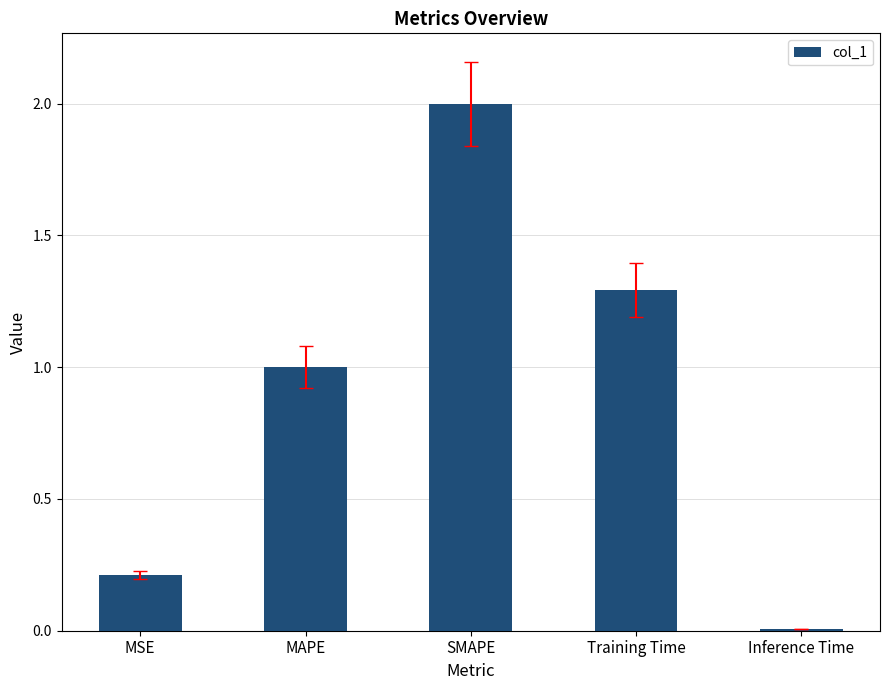

Approximately how many times larger is the value at SMAPE compared to Training Time?

1.5